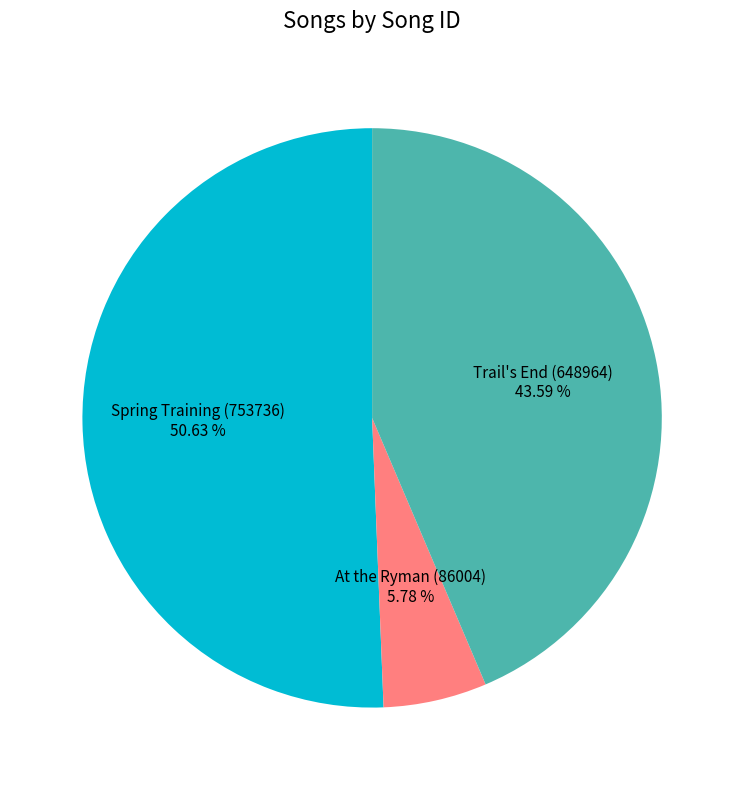

What percentage is the At the Ryman (86004) slice, to the nearest percent?

6%